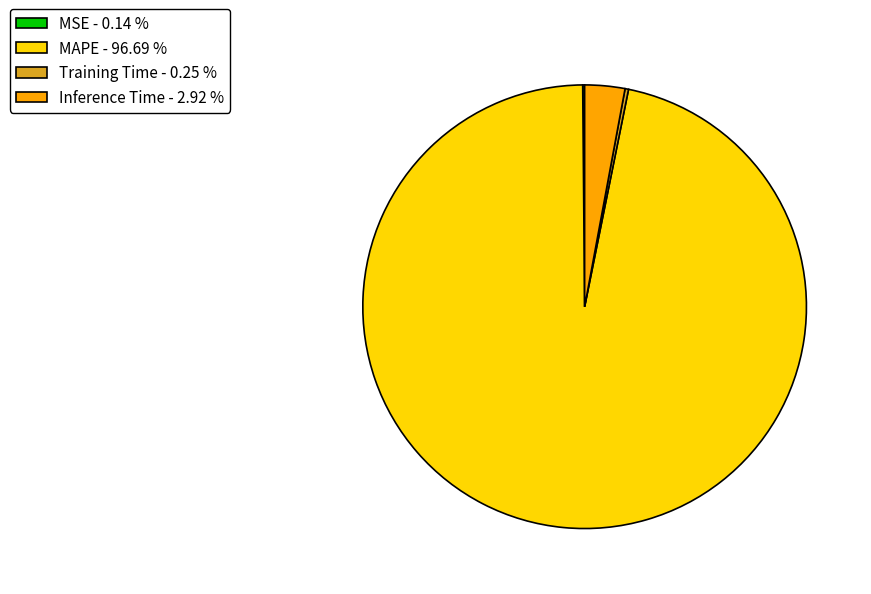

Does MAPE - 96.69 % represent more than half of the total?

Yes